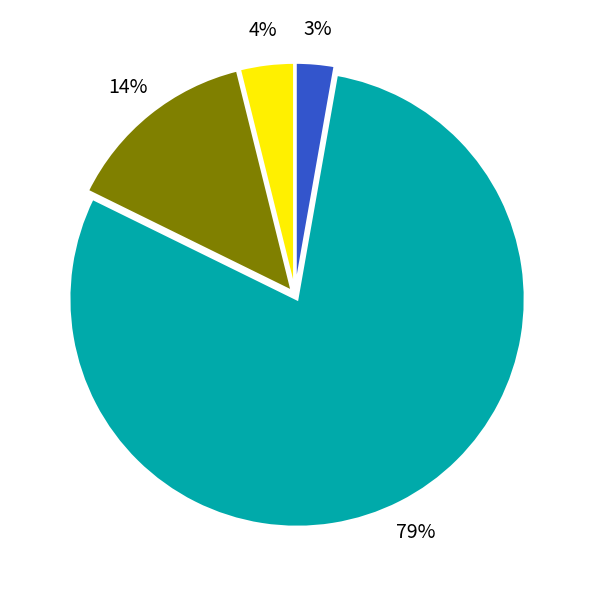

To the nearest percent, what is the average slice percentage?

25%